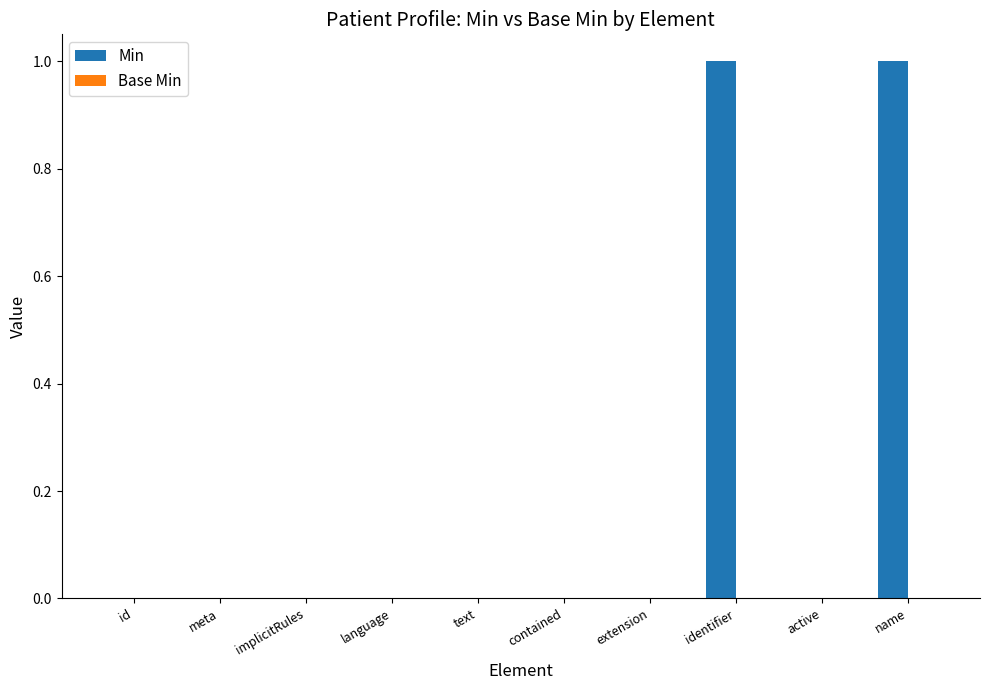

Is it true that the value at name is 2?

False